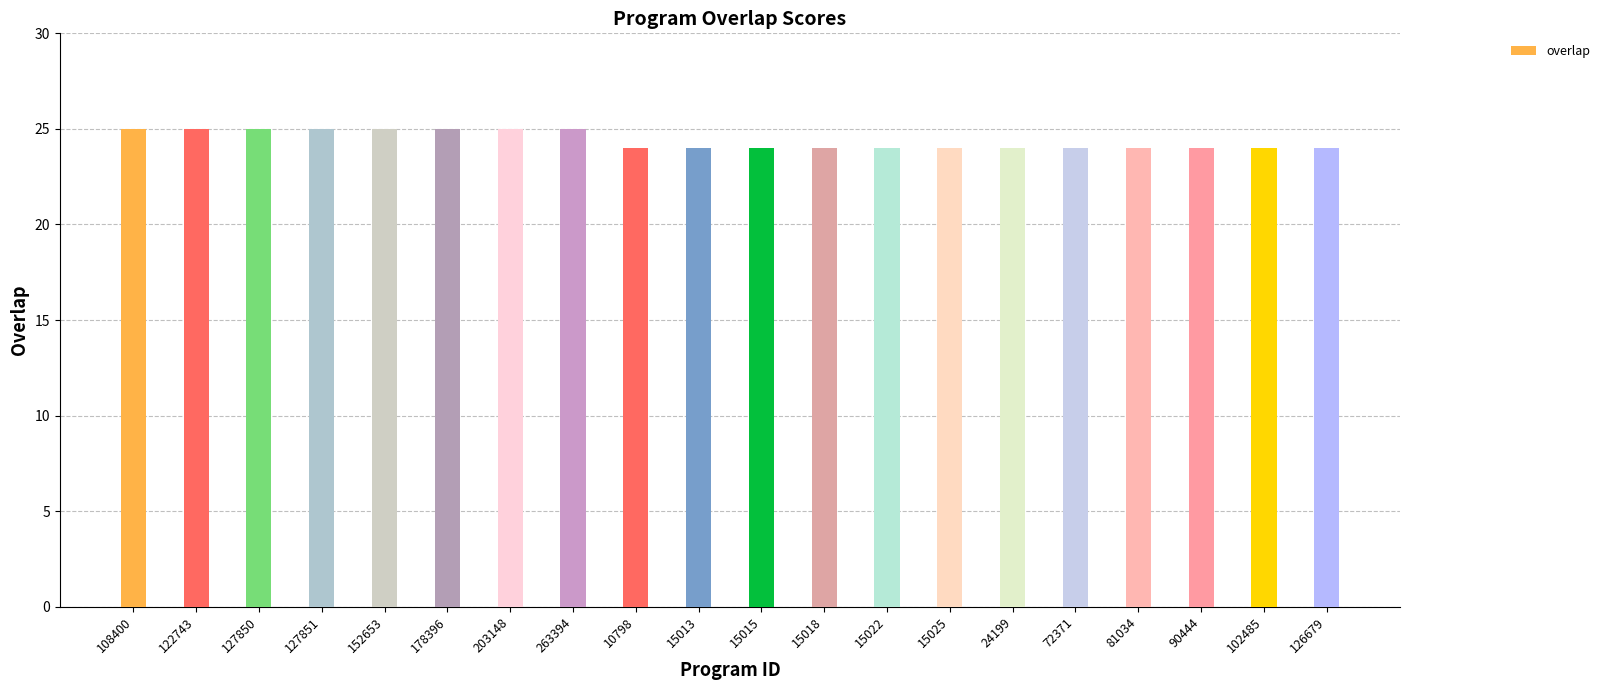

What is the ratio of the value at 15018 to the value at 152653?

1.0